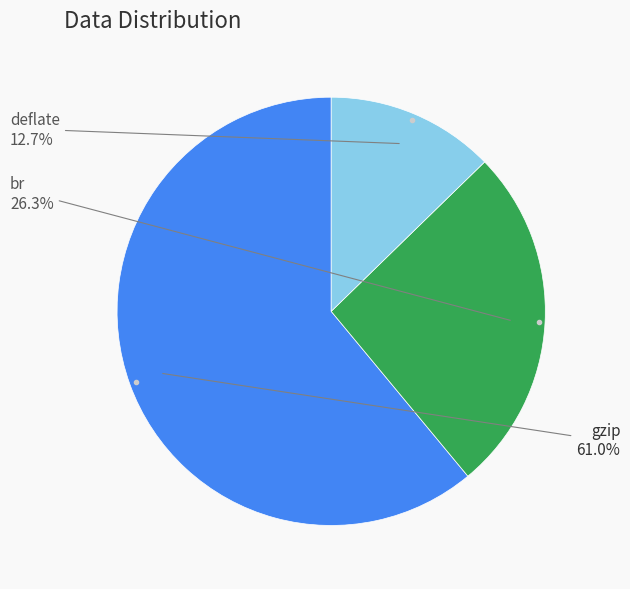

How many slices are in this pie chart?

3